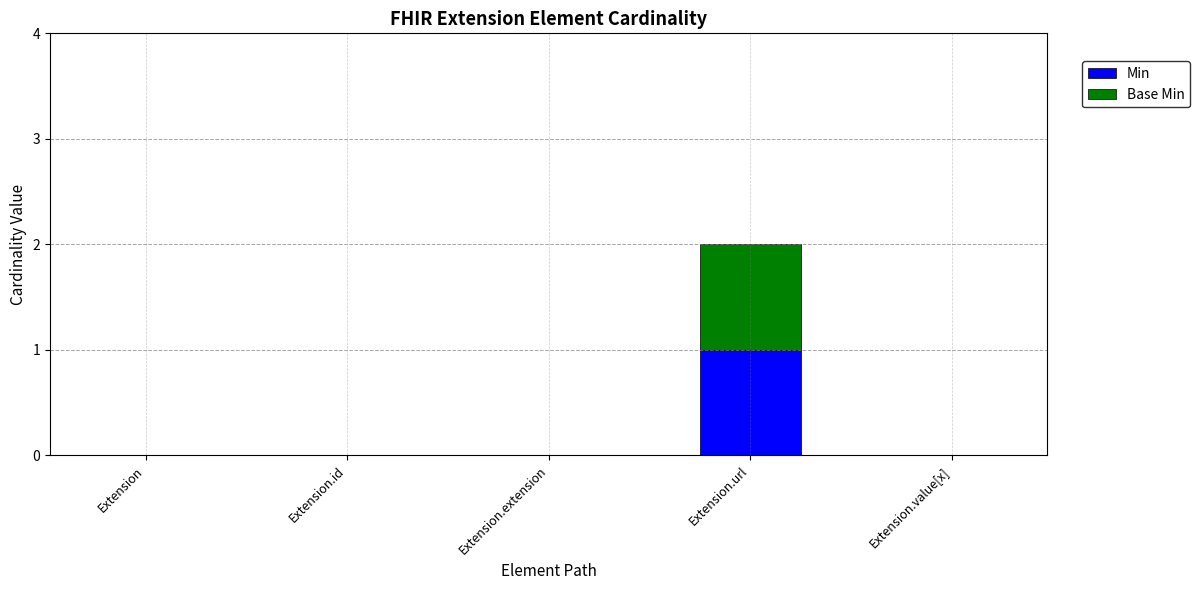

At which label does Min reach its peak?

Extension.url